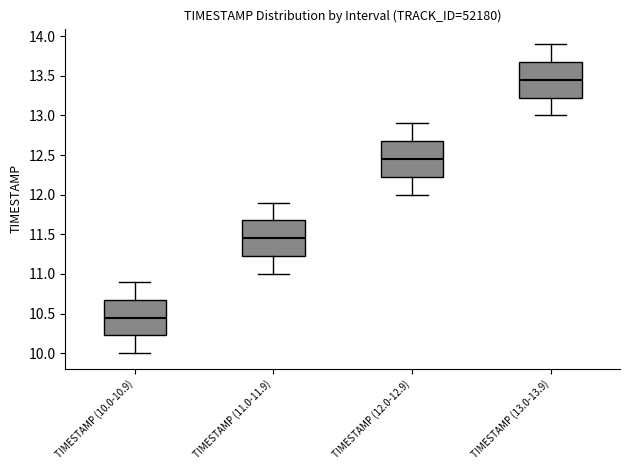

Which box has the lowest median line?

TIMESTAMP (10.0-10.9)